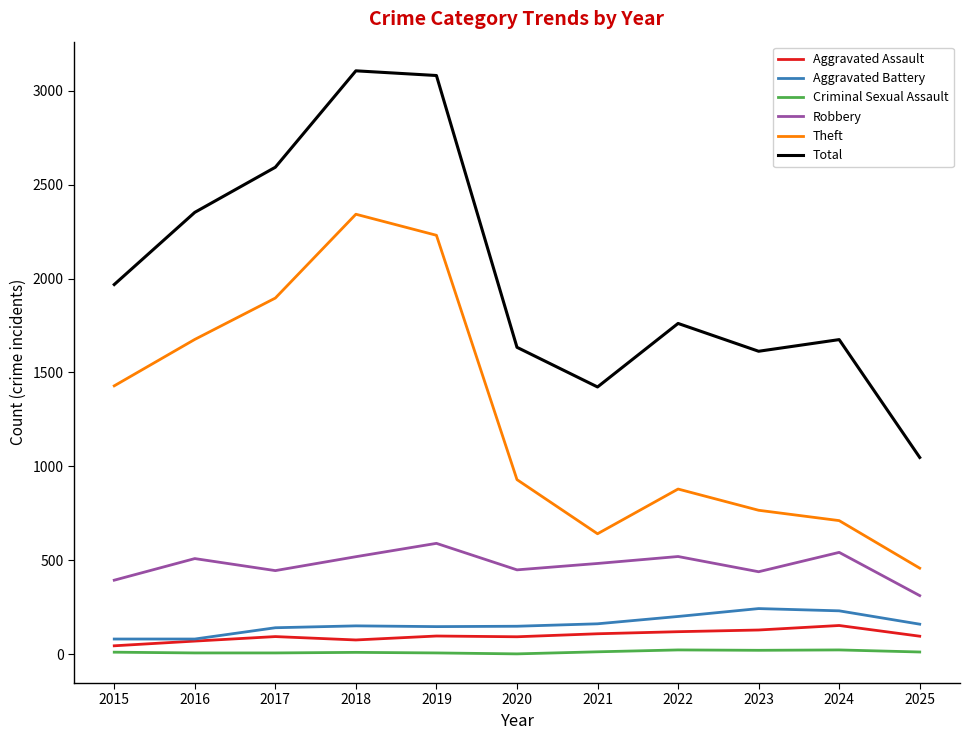

Which series has the widest spread of values?

Total